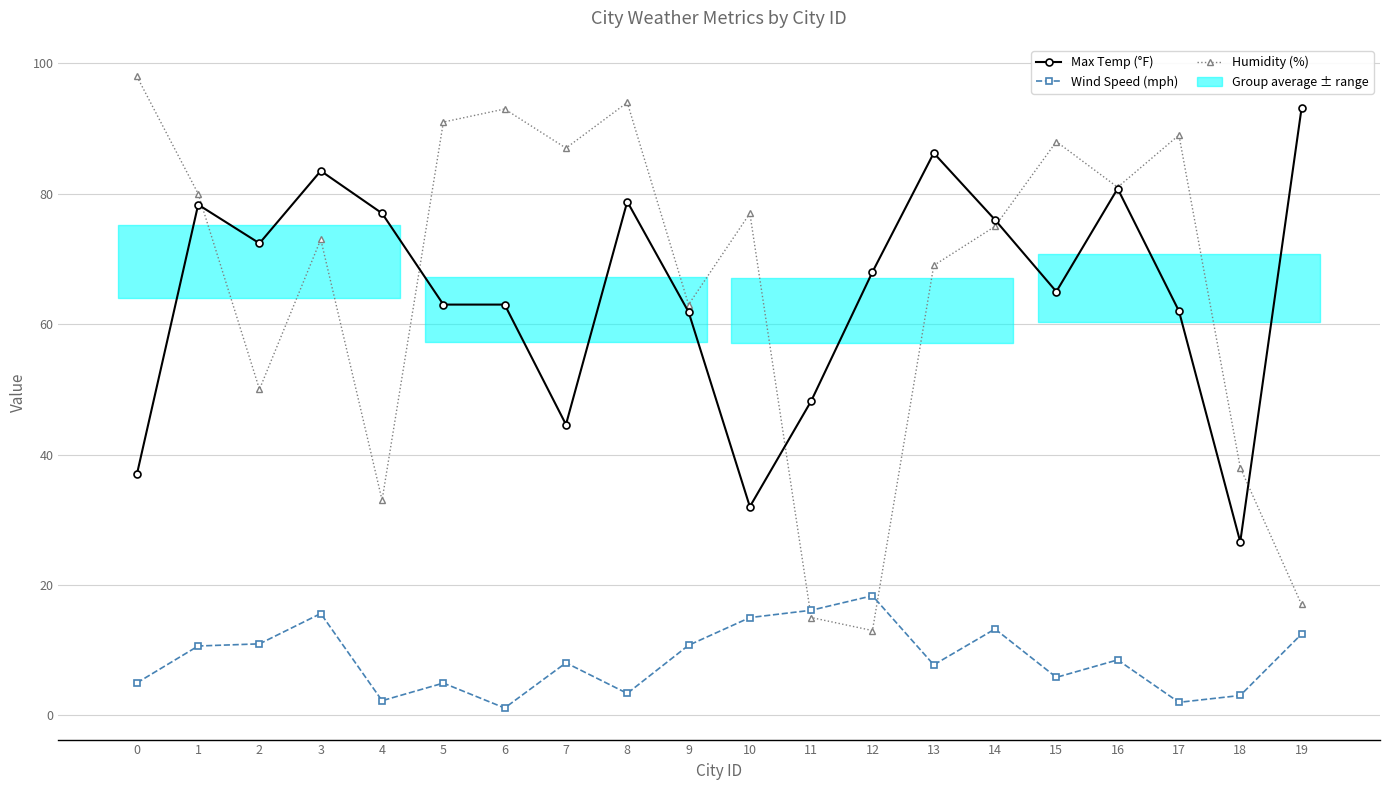

Between 18 and 5, which is larger?

5